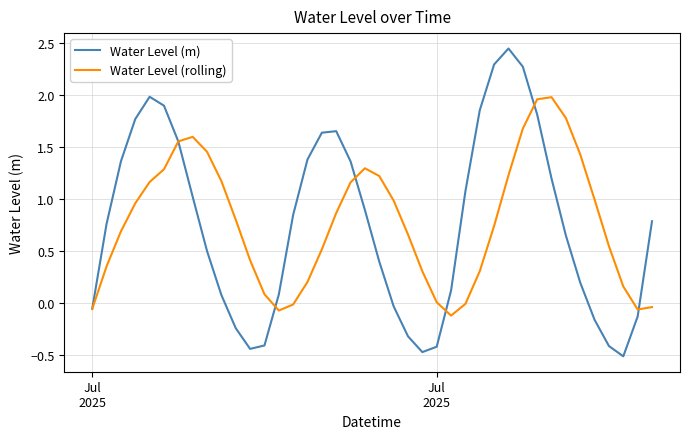

List the series in order of their peak value, highest first.

Water Level (m), Water Level (rolling)